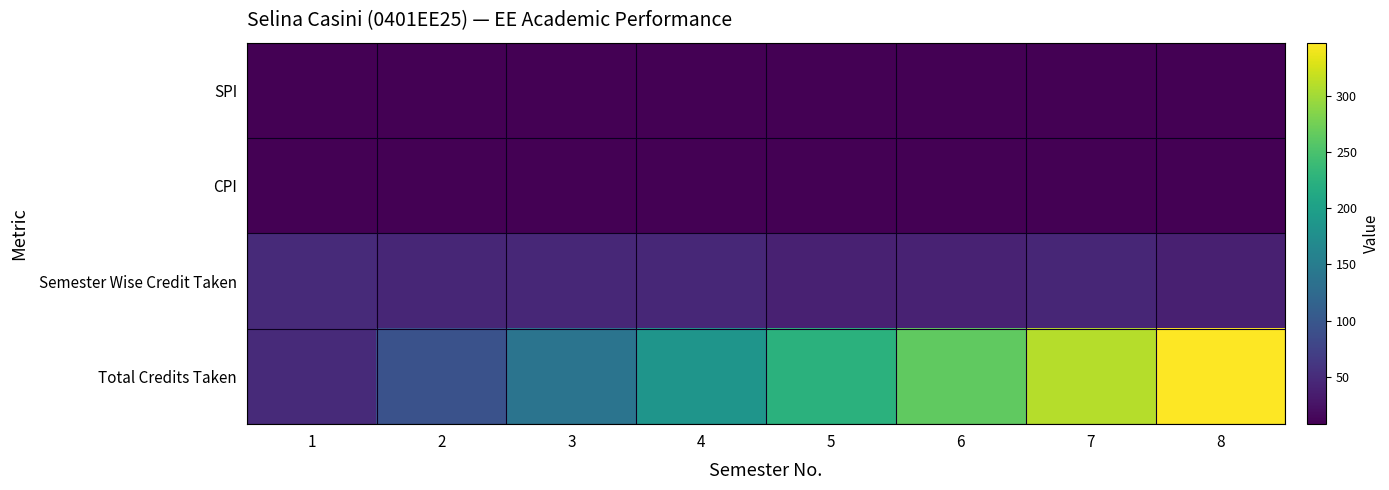

Reading left to right, what are all the values shown in this chart?

SPI: 1=8.0	2=8.2	3=8.6	4=8.2	5=8.6	6=8.8	7=8.7	8=8.9
CPI: 1=8.0	2=8.1	3=8.3	4=8.2	5=8.3	6=8.4	7=8.4	8=8.5
Semester Wise Credit Taken: 1=49.0	2=44.0	3=46.0	4=46.0	5=39.0	6=40.0	7=45.0	8=38.0
Total Credits Taken: 1=49.0	2=93.0	3=139.0	4=185.0	5=224.0	6=264.0	7=309.0	8=347.0